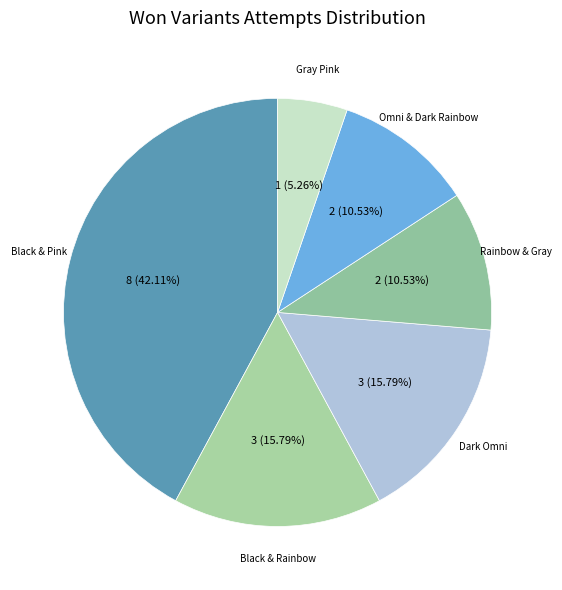

Does any single category account for the majority?

No